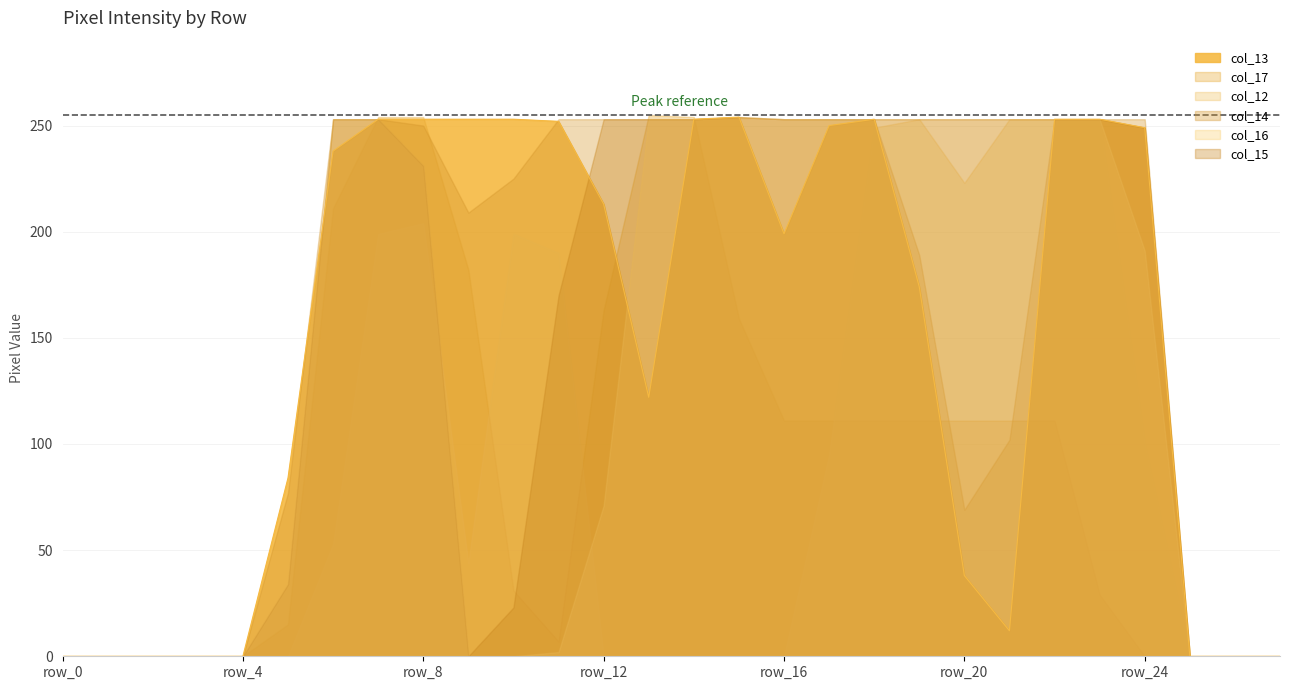

How many interior local valleys does the col_13 series have?

3